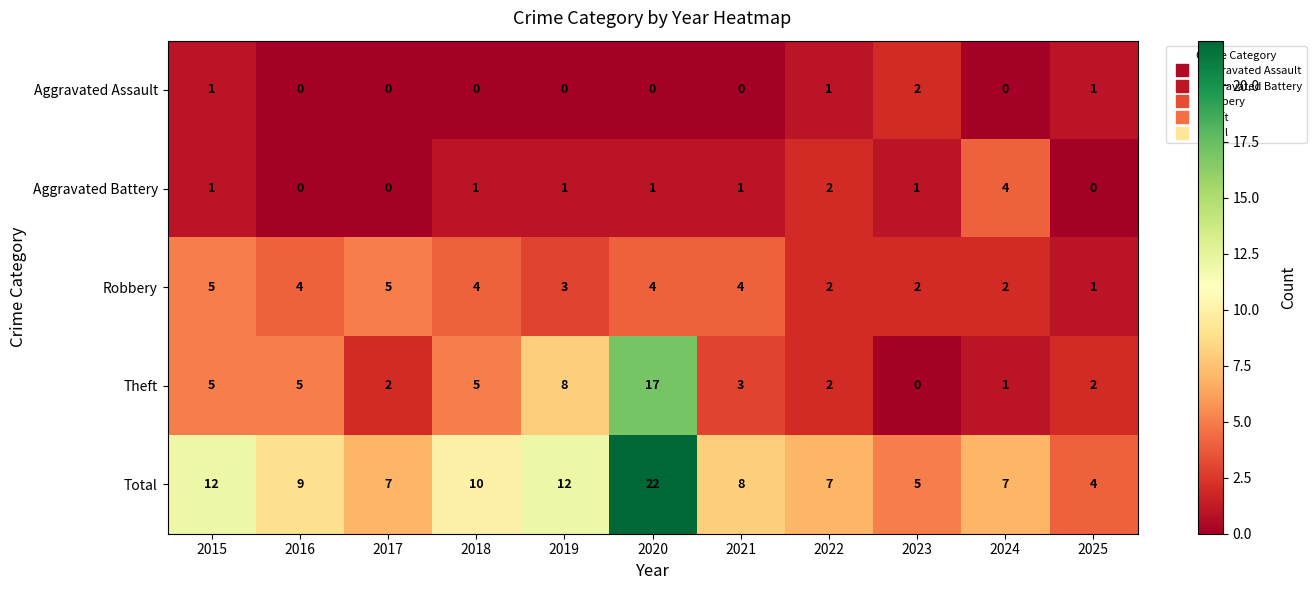

At how many categories does at least one series exceed 21?

1